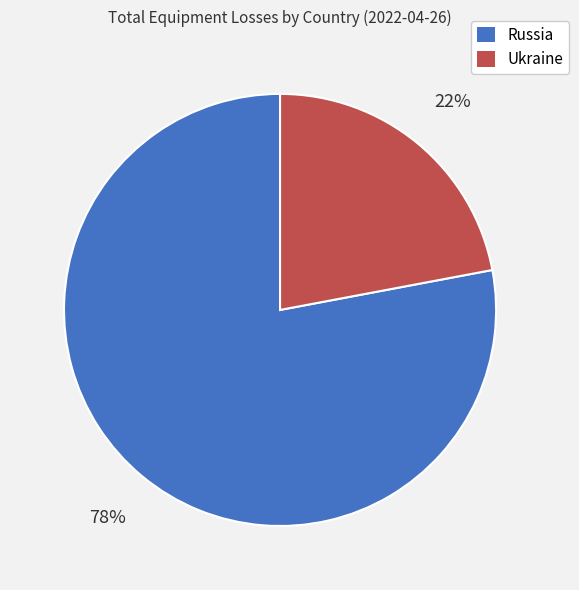

True or false: Ukraine accounts for 22% of the total.

True